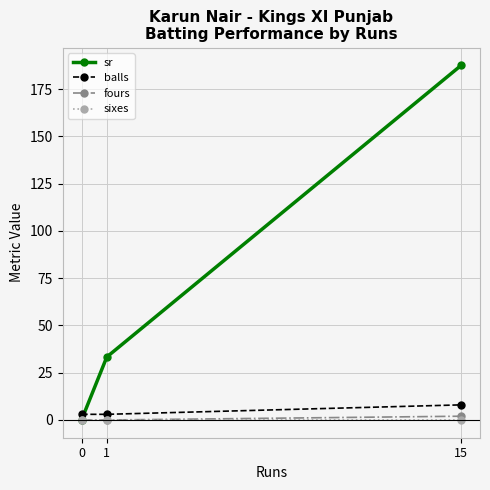

What is the total value across all series at 1?

36.3